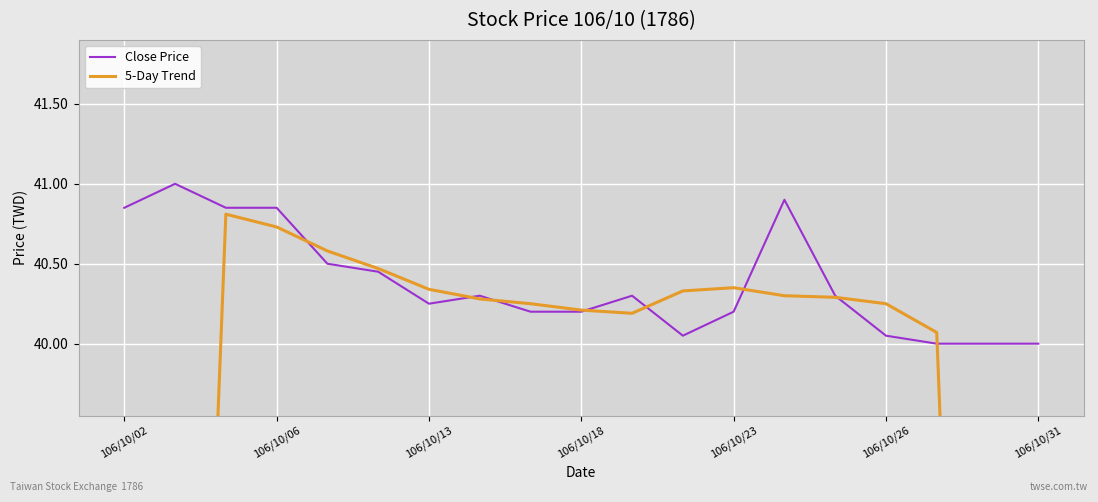

What is the value of the Close Price point at the 10th from the left?

40.2